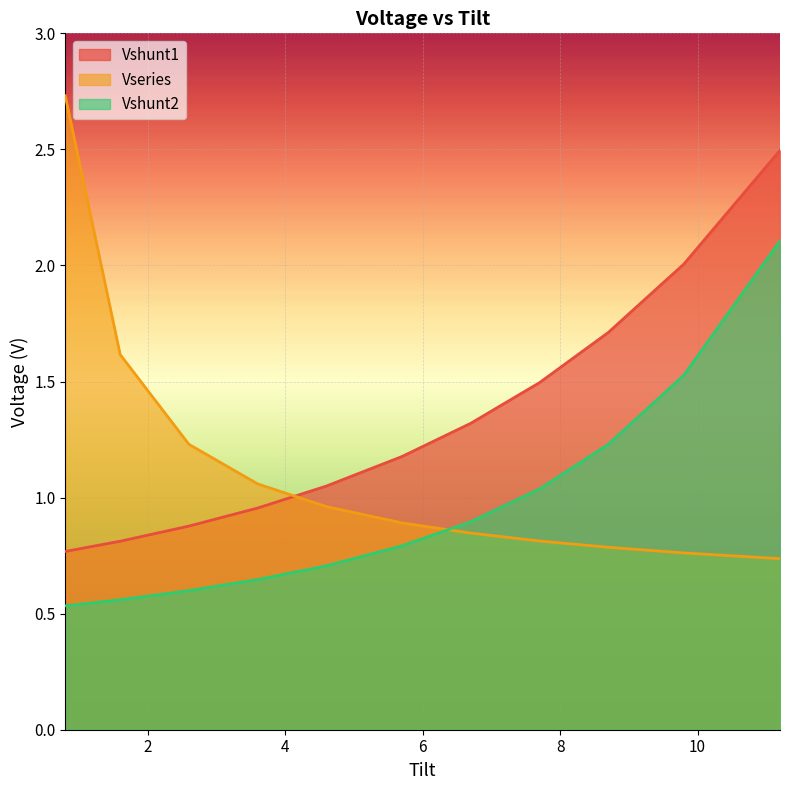

At how many categories does at least one series exceed 2?

3